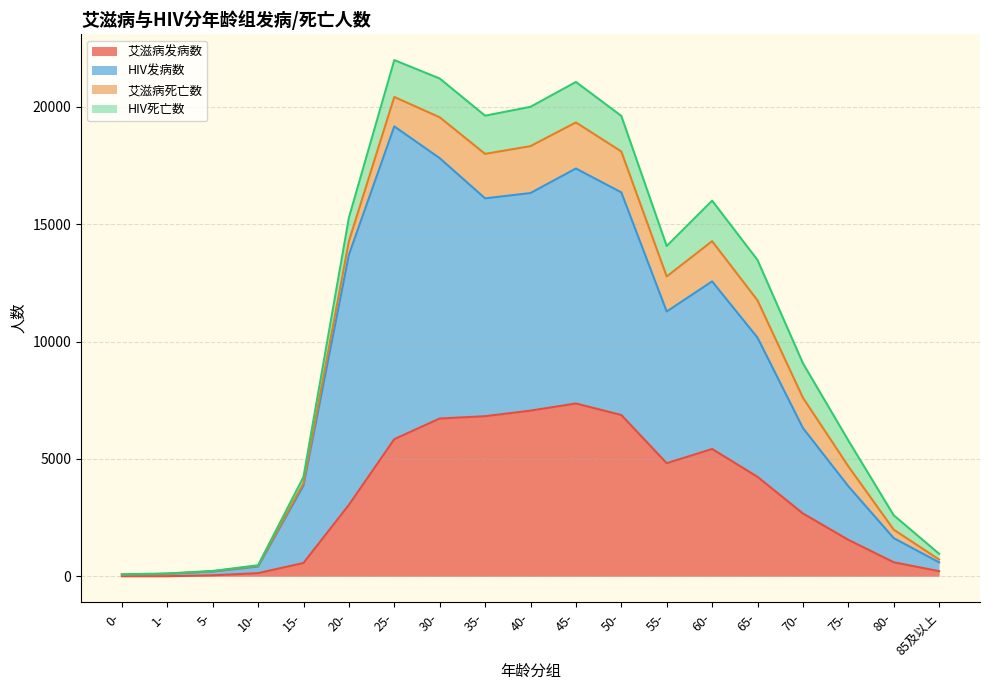

What position from the left is 5-?

3